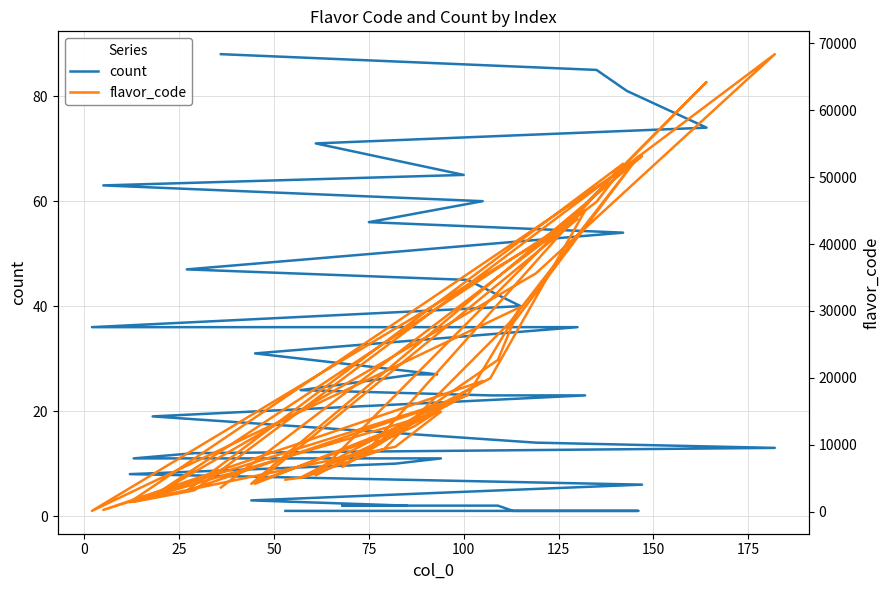

Which series has the largest range (max minus min)?

flavor_code